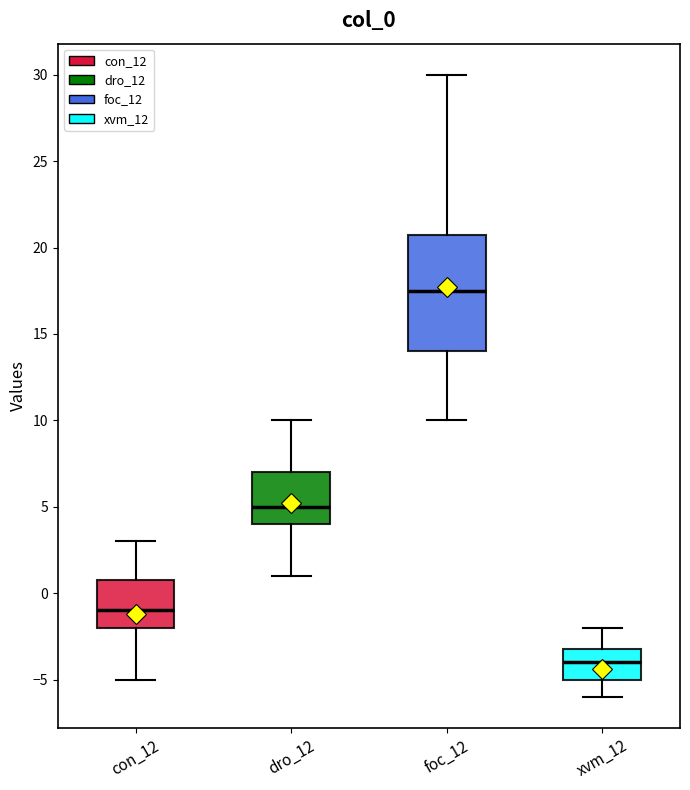

Where does the upper whisker of the box for con_12 end on the y-axis? The values are not printed on the chart, so give them approximately, as read against the axis.

3.0